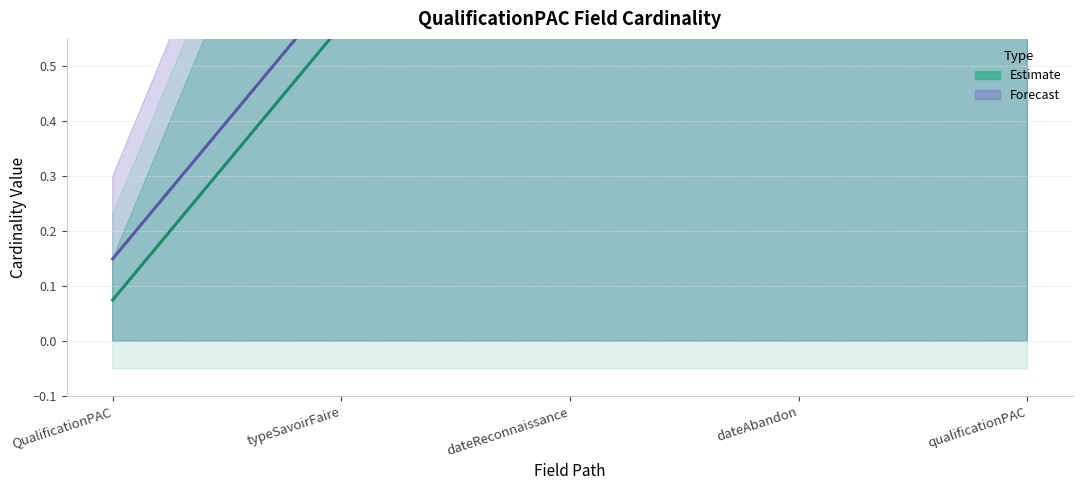

Which series has the largest range (max minus min)?

Forecast (Min–Max)